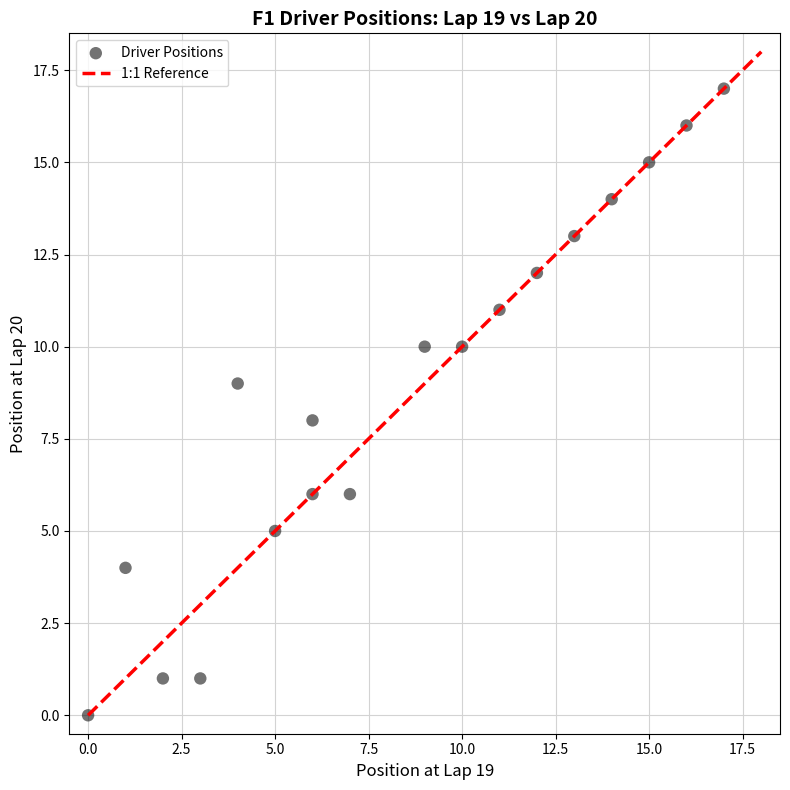

What is the range of Y values (max minus min)?

17